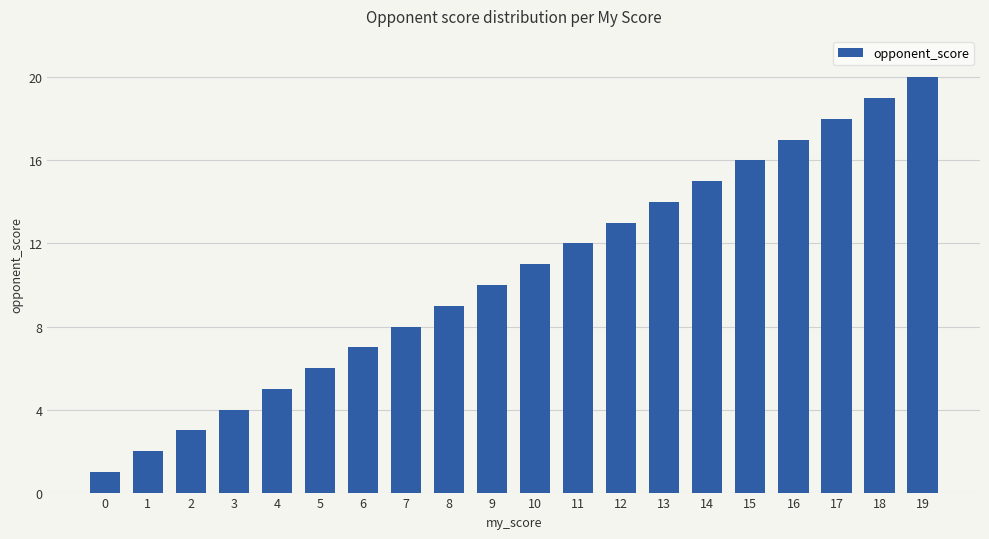

What is the difference between the maximum and minimum values?

19